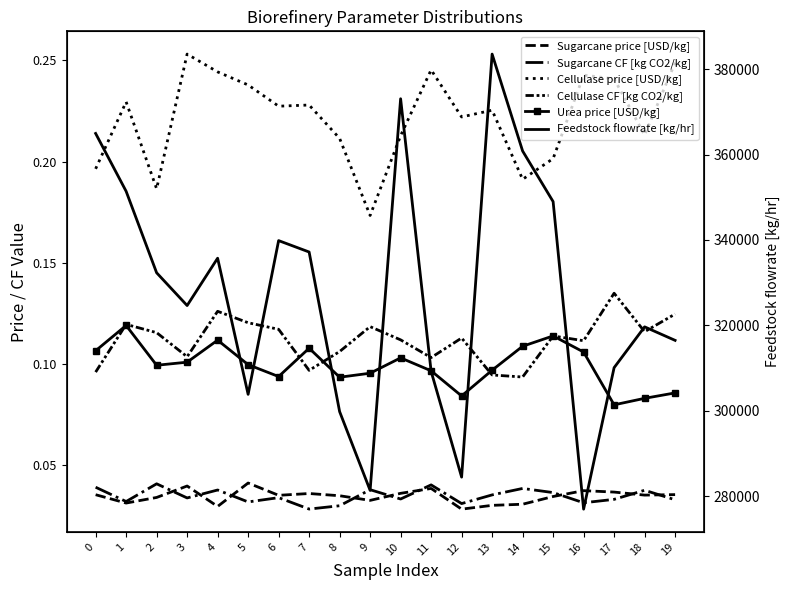

What is the sum of the Sugarcane CF [kg CO2/kg] values at 11 and 5?

0.1